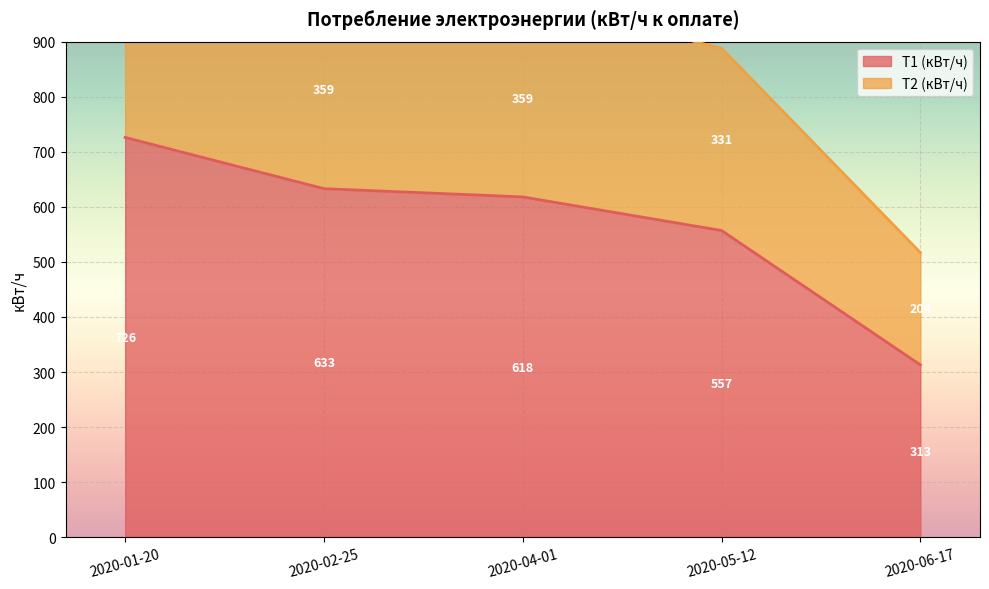

At which label is Т1 (кВт/ч) closest to 519?

2020-05-12